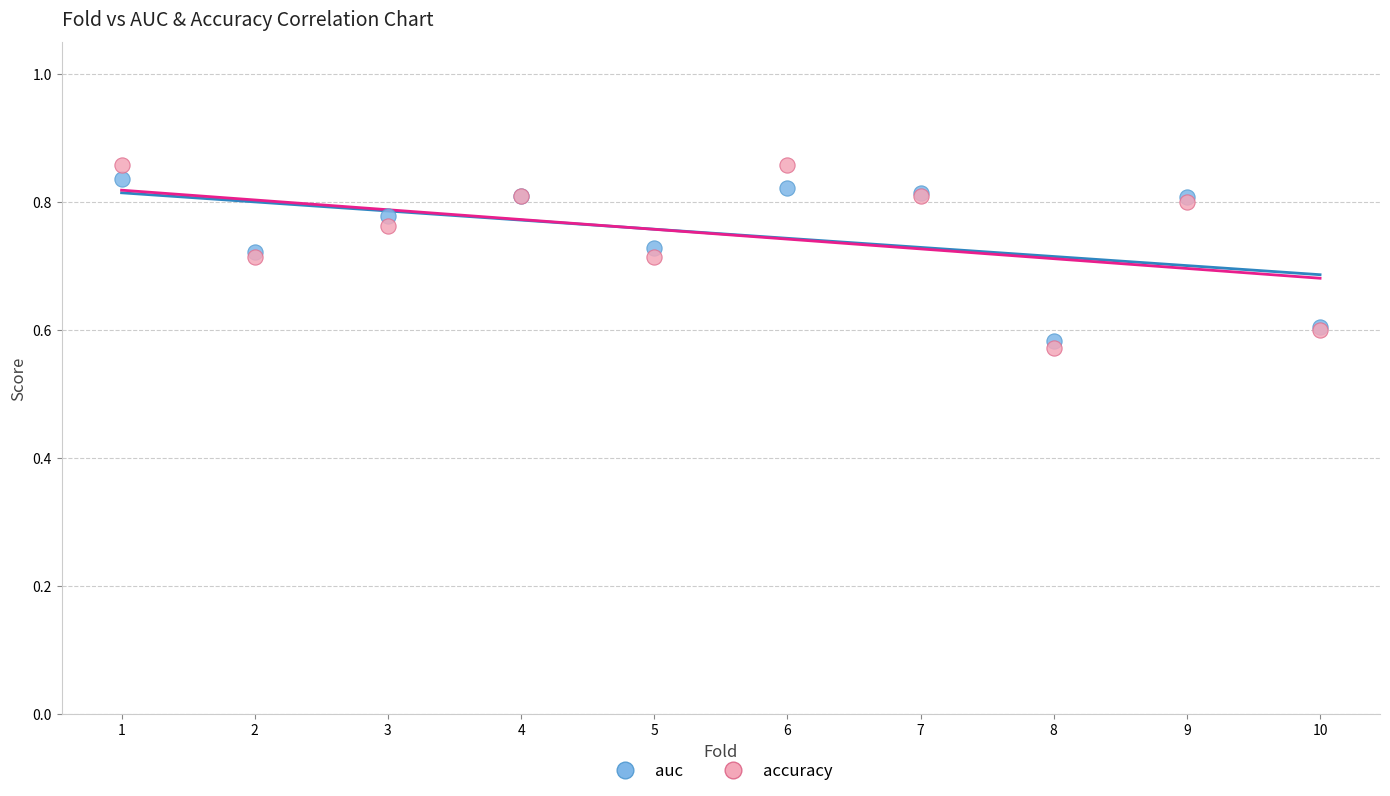

What is the X range (max minus min) for the scatter plot?

9.0